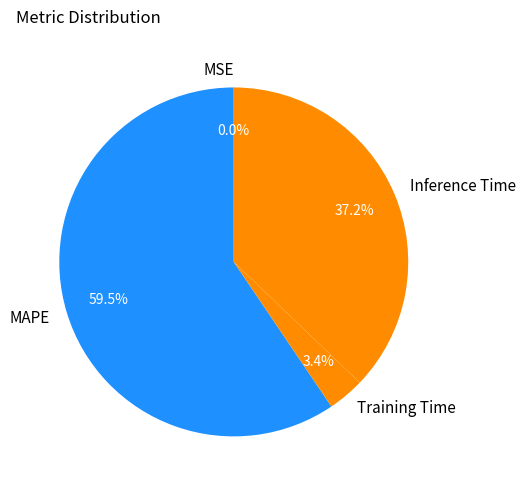

What is the majority slice?

MAPE